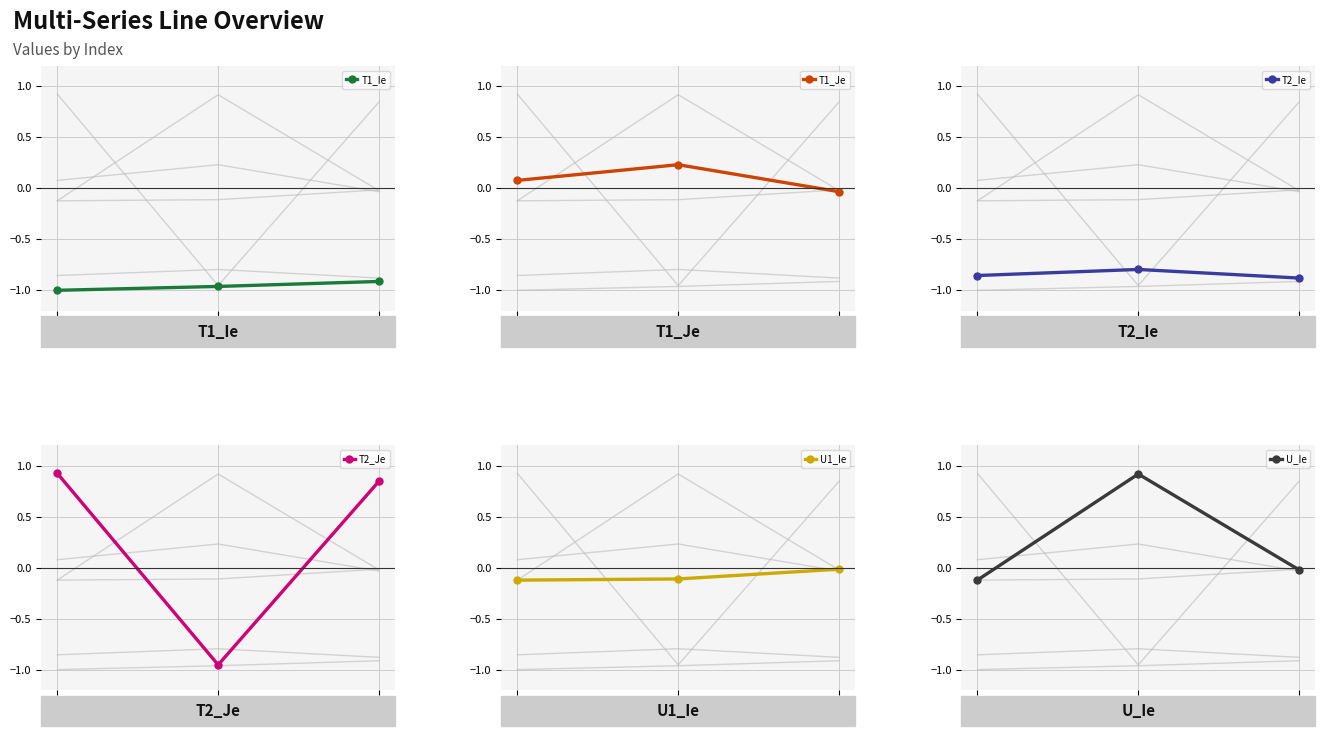

Count the number of data series in this chart.

6